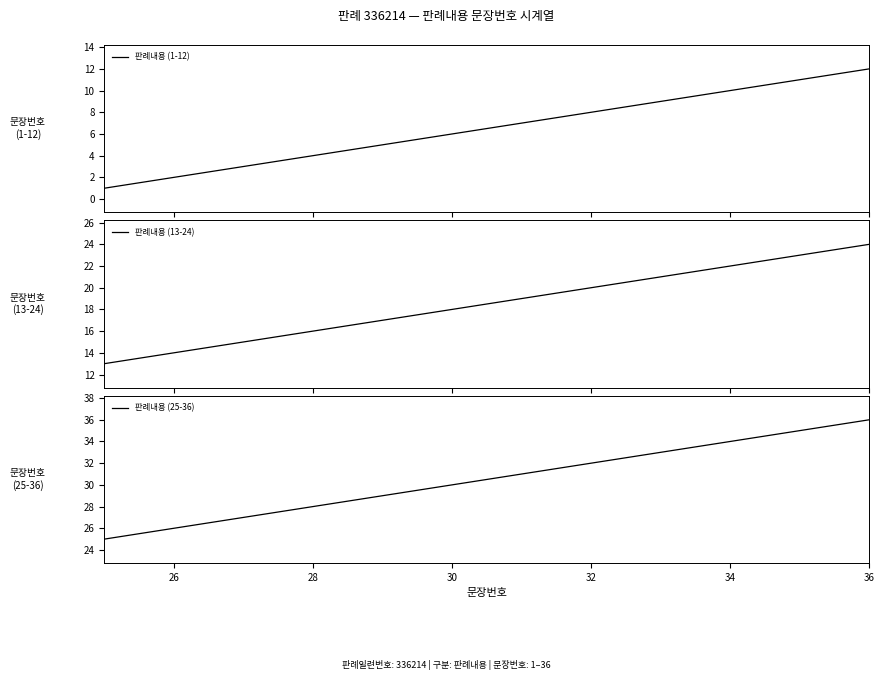

How many values in the 판례내용 (13-24) series are below 19?

6